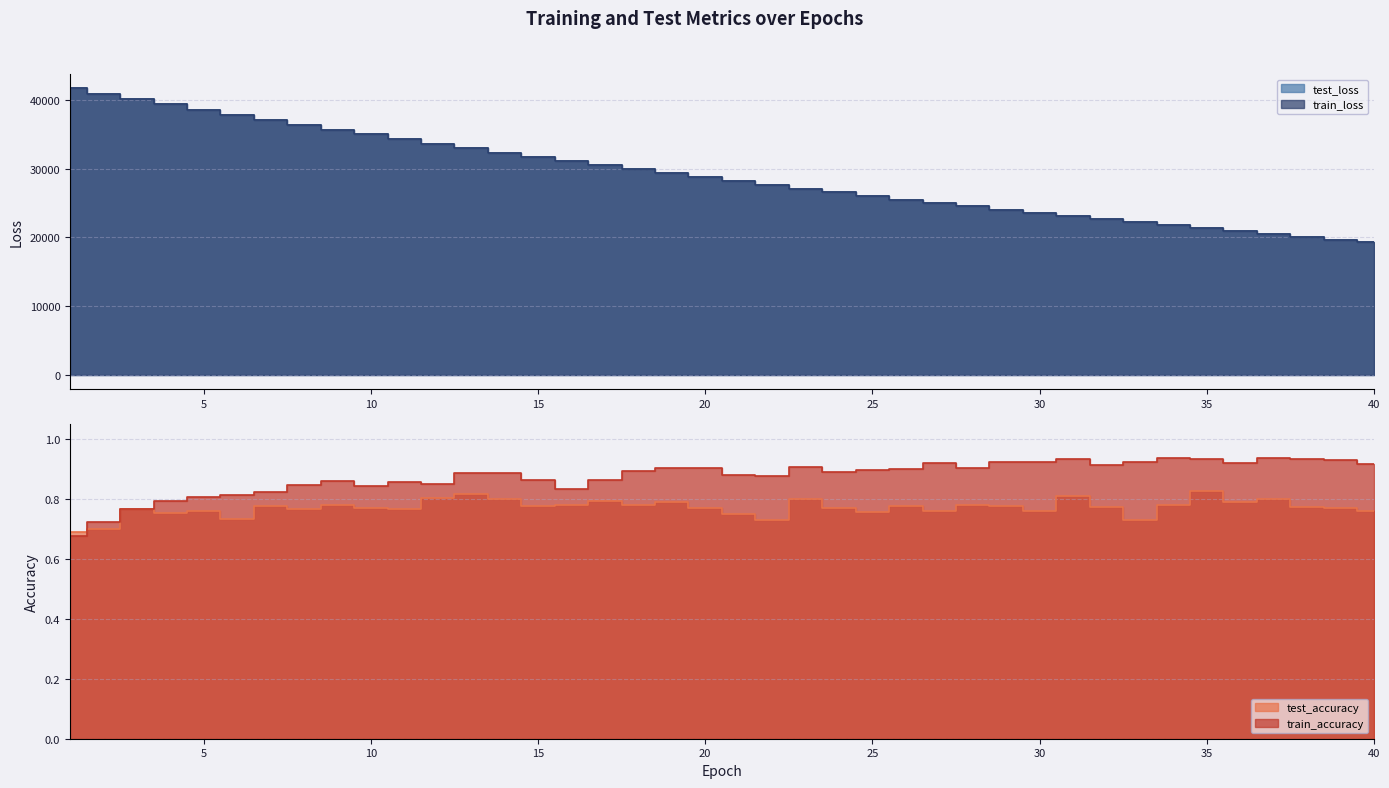

True or false: test_loss and test_accuracy intersect in this chart.

False